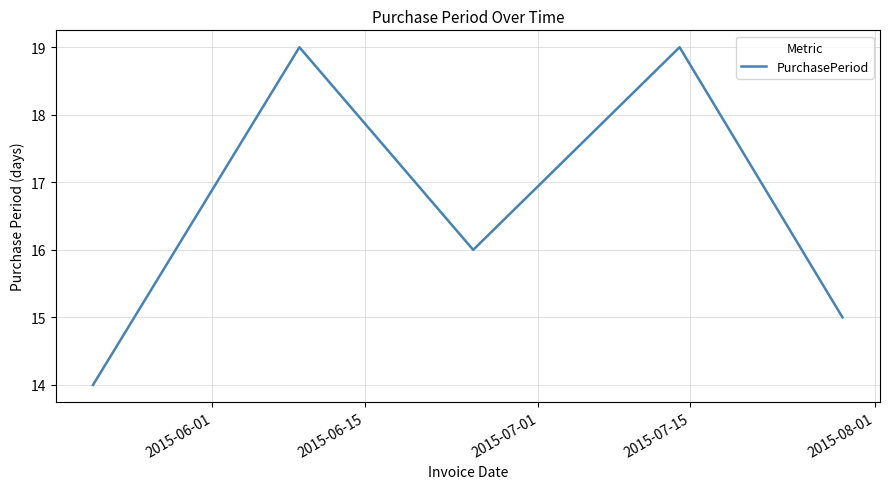

What is the difference between the second highest and minimum values?

5